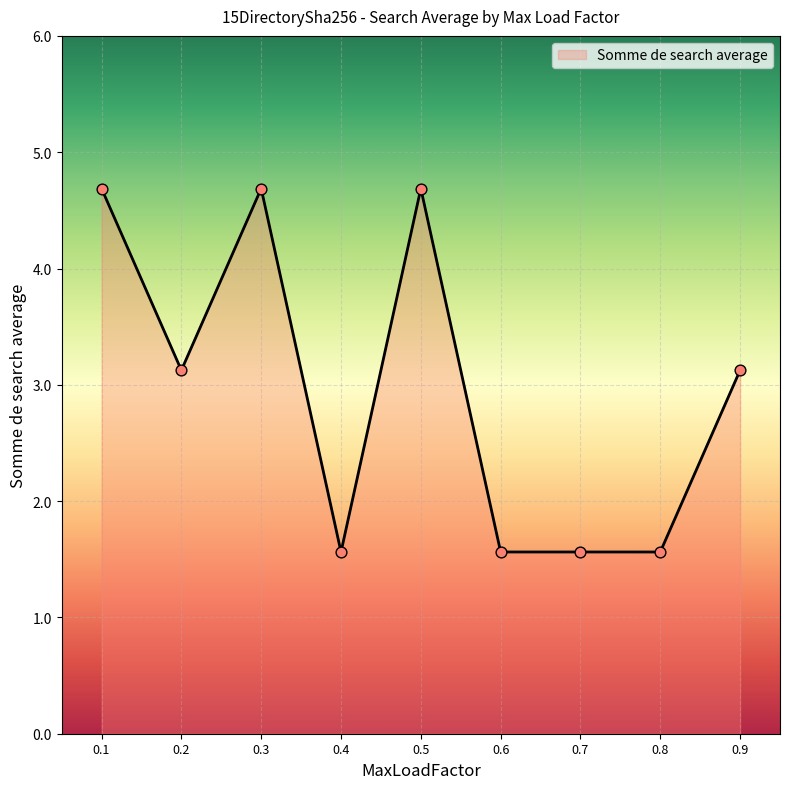

What is the ratio of the value at 0.7 to the value at 0.4?

1.0